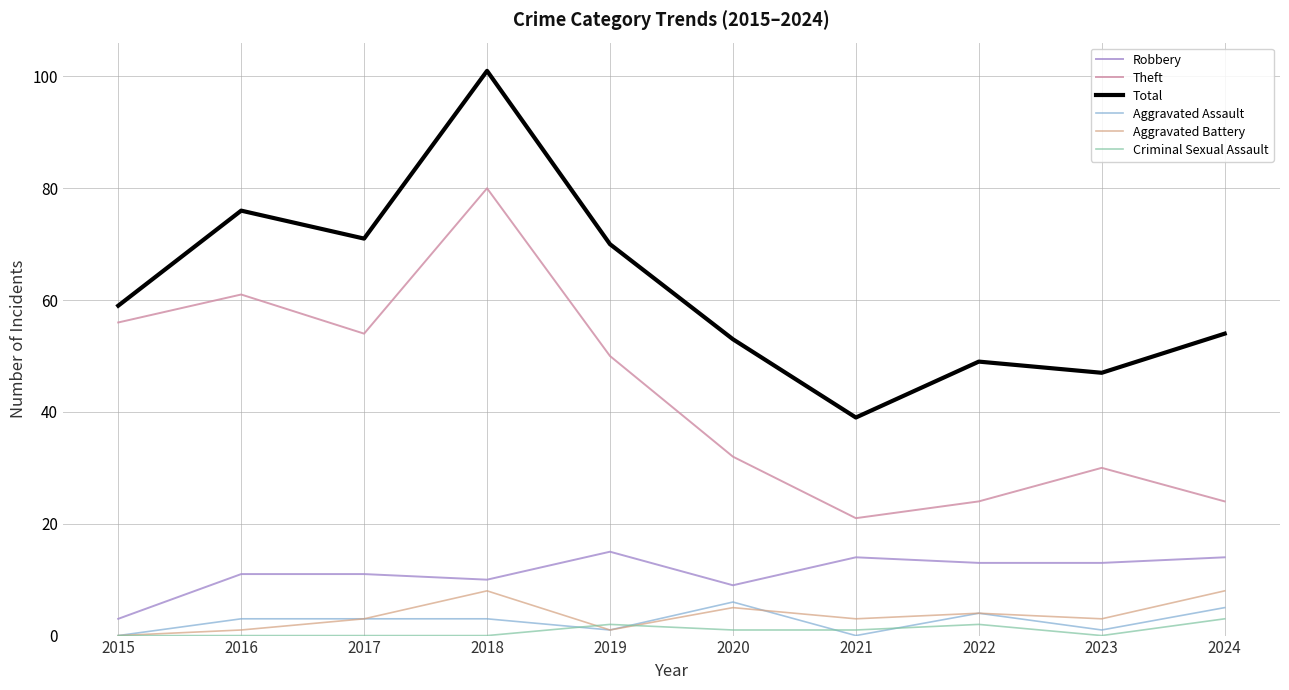

True or false: Aggravated Assault has a value of 11 at 2020.

False